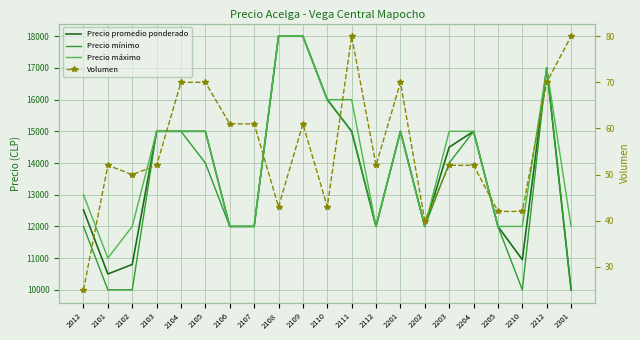

The Volumen series shows 50 at 2102. True or false?

True